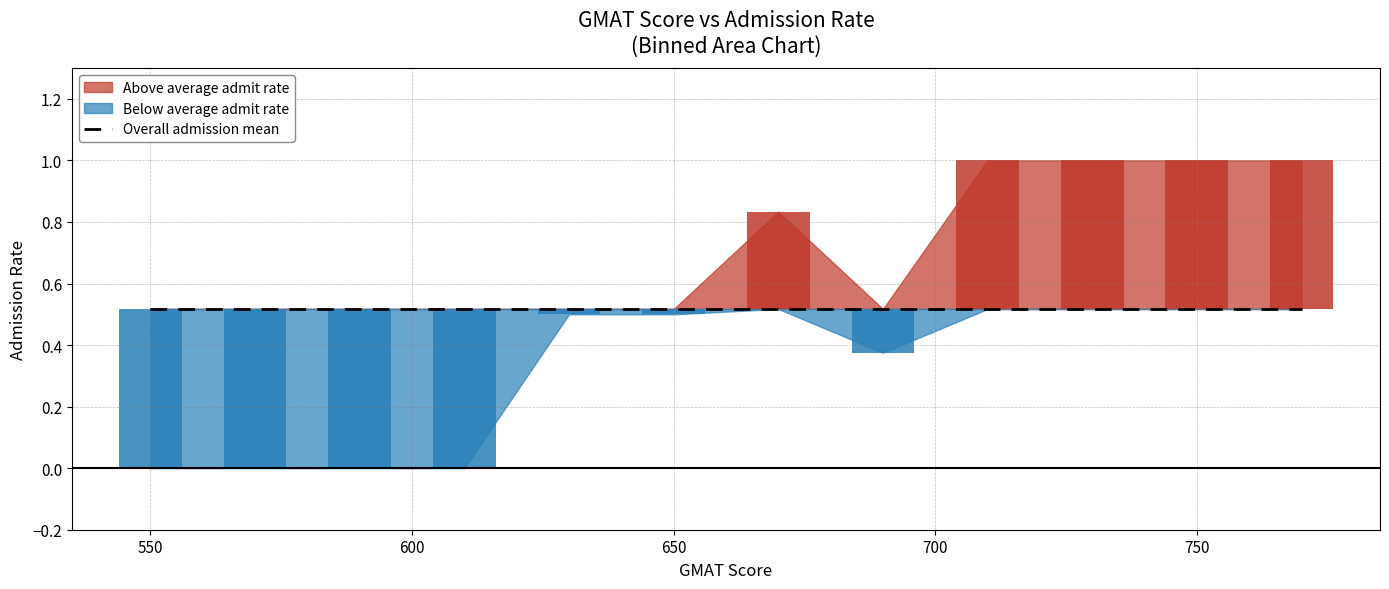

How many categories are shown in the chart?

40